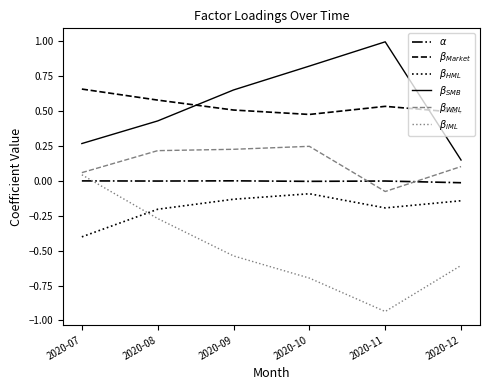

The $\beta_{WML}$ series shows 0.1 at 2020-08. True or false?

False